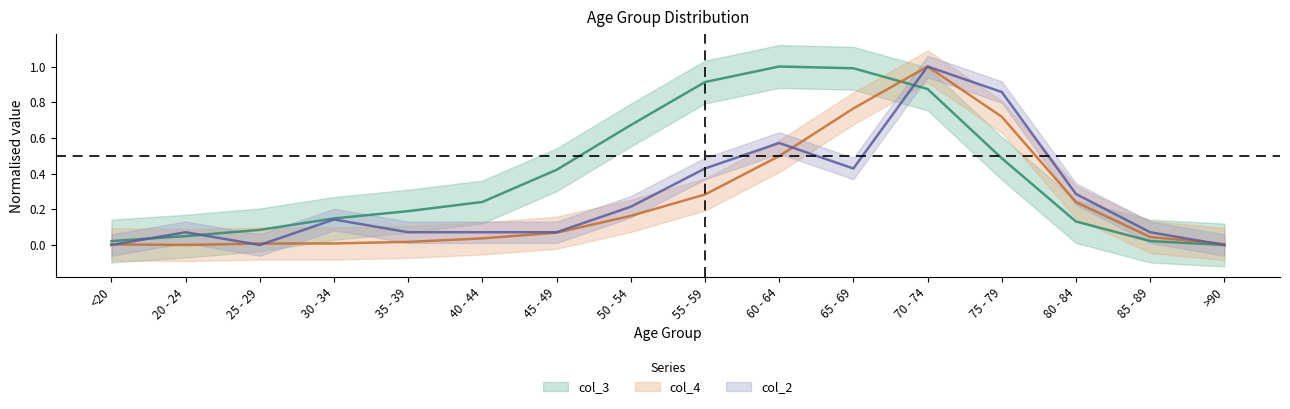

How many series are shown in this chart?

3